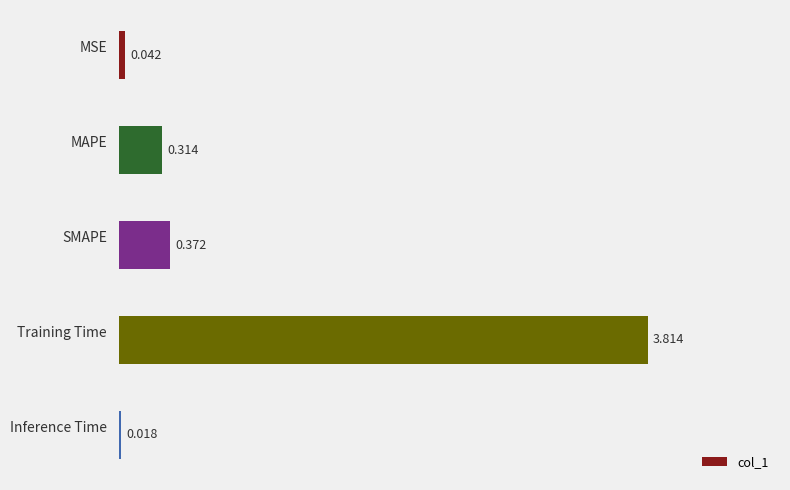

What is the maximum value shown in the chart?

3.8